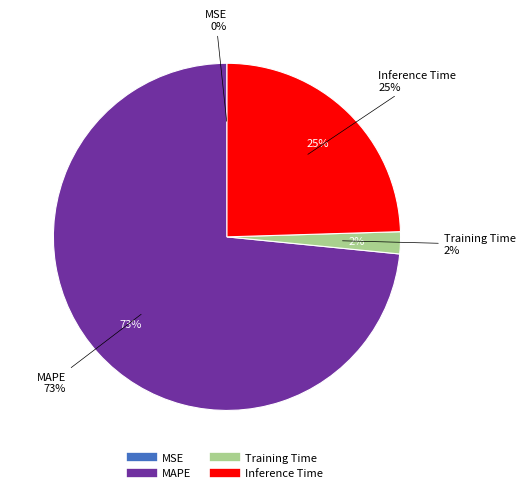

To the nearest percent, what is the difference between the Training Time and MAPE slice percentages?

71%